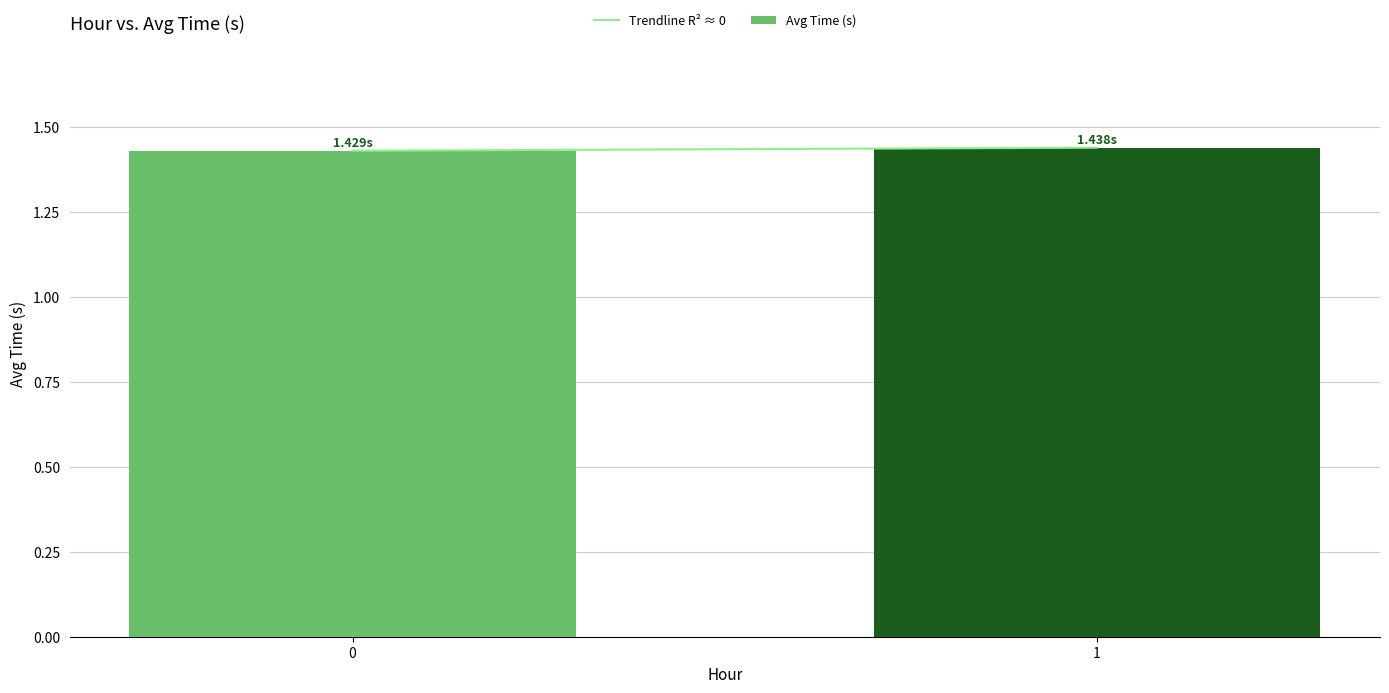

Approximately how many times larger is the value at 1 compared to 0?

1.0